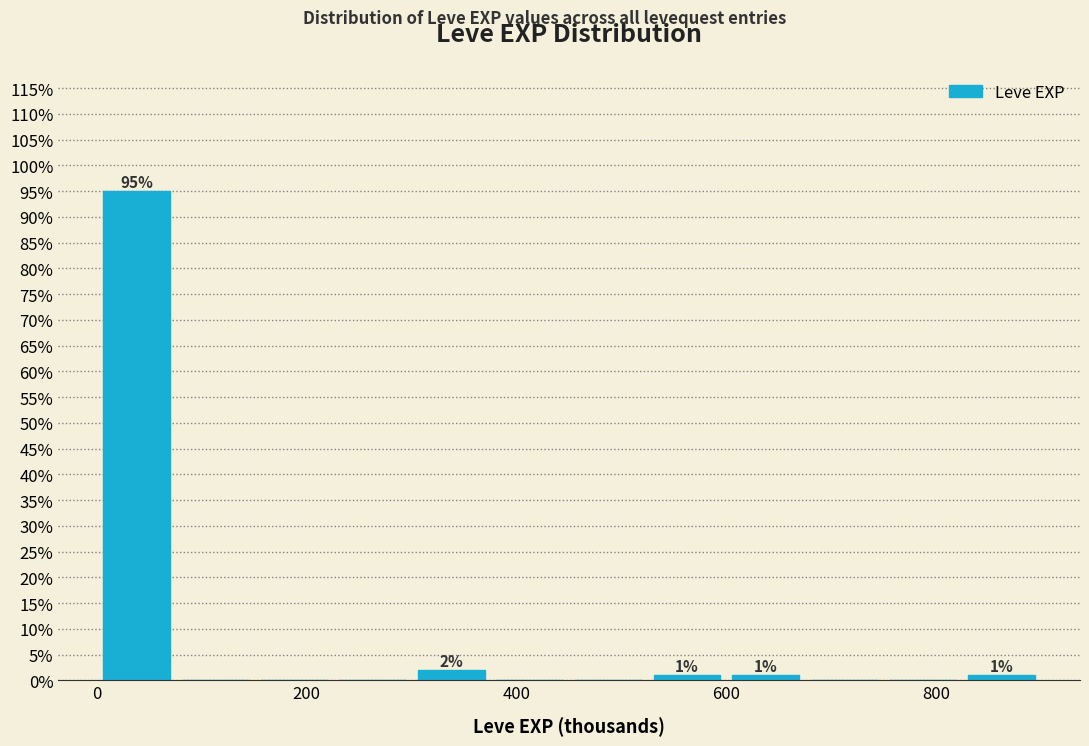

Read against the x-axis, roughly where is the centre of the tallest bar?

40